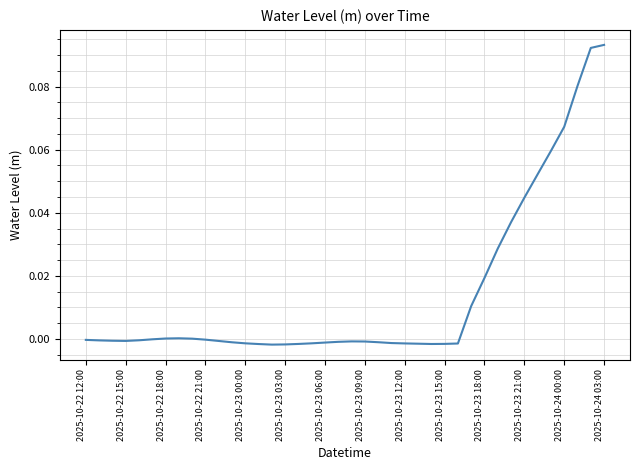

How many lines are shown in the chart?

1